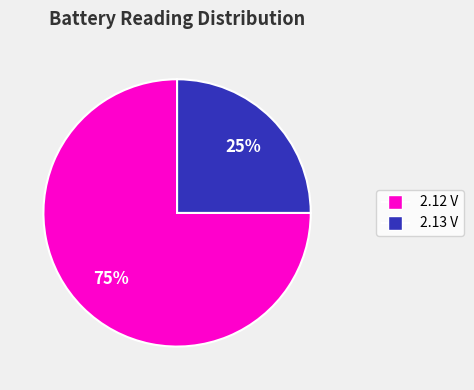

Does any single category account for the majority?

Yes